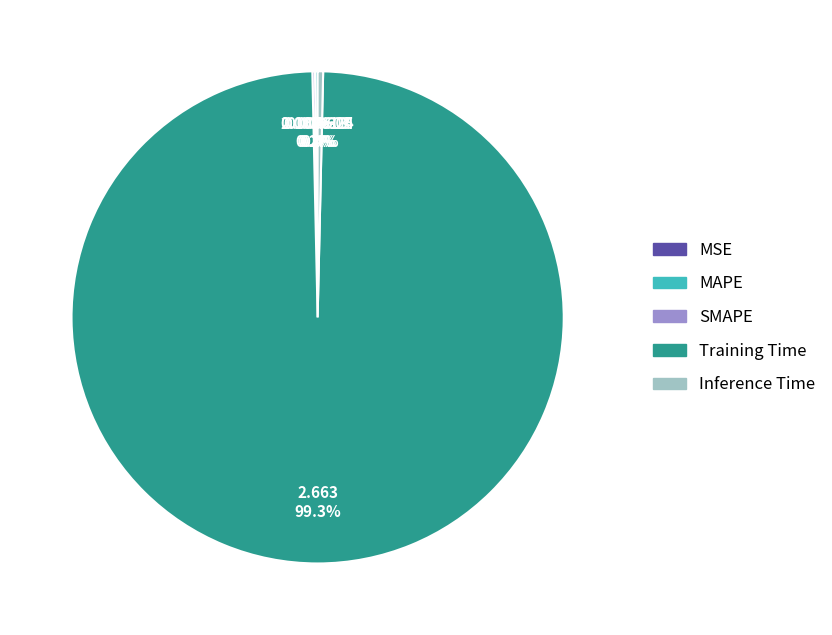

Which category has the biggest portion of the pie?

Training Time